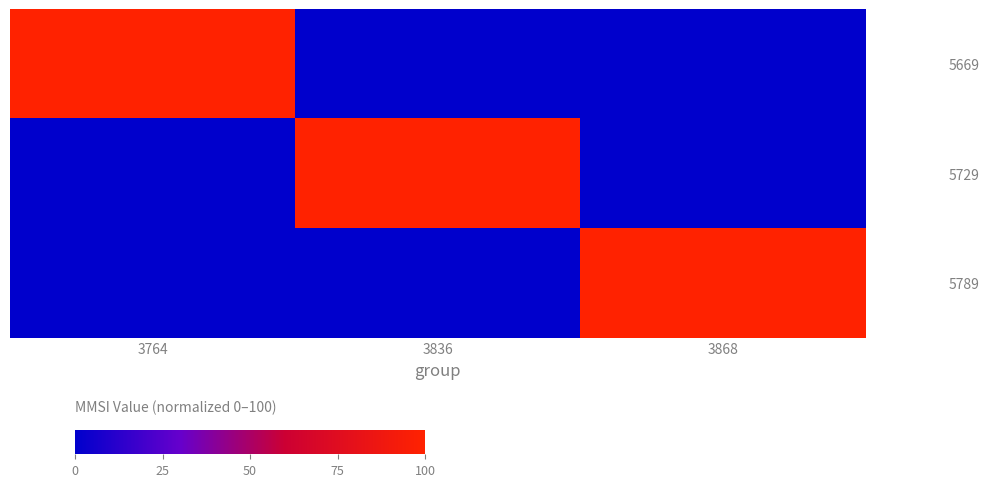

Reading left to right, transcribe all the data shown in this chart.

5669: 3764=100	3836=0	3868=0
5729: 3764=0	3836=100	3868=0
5789: 3764=0	3836=0	3868=100